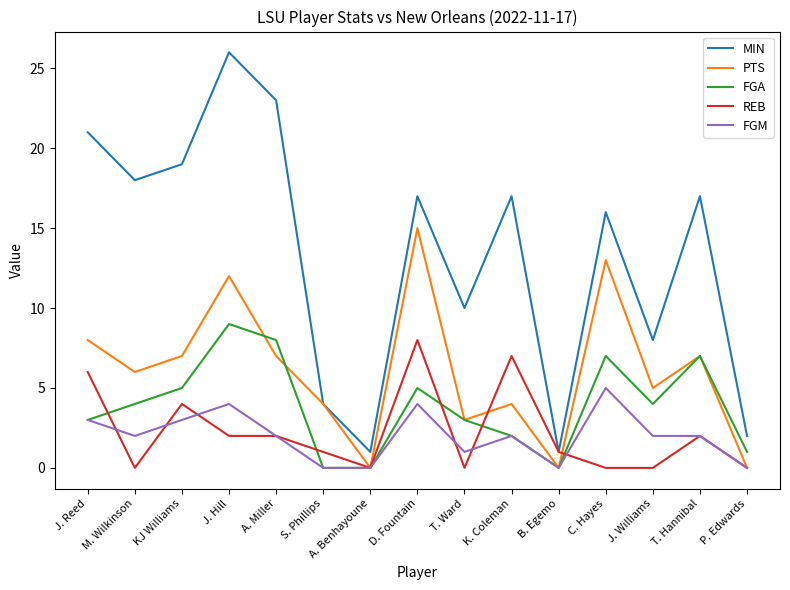

What is the difference between the second highest and minimum values in the REB series?

7